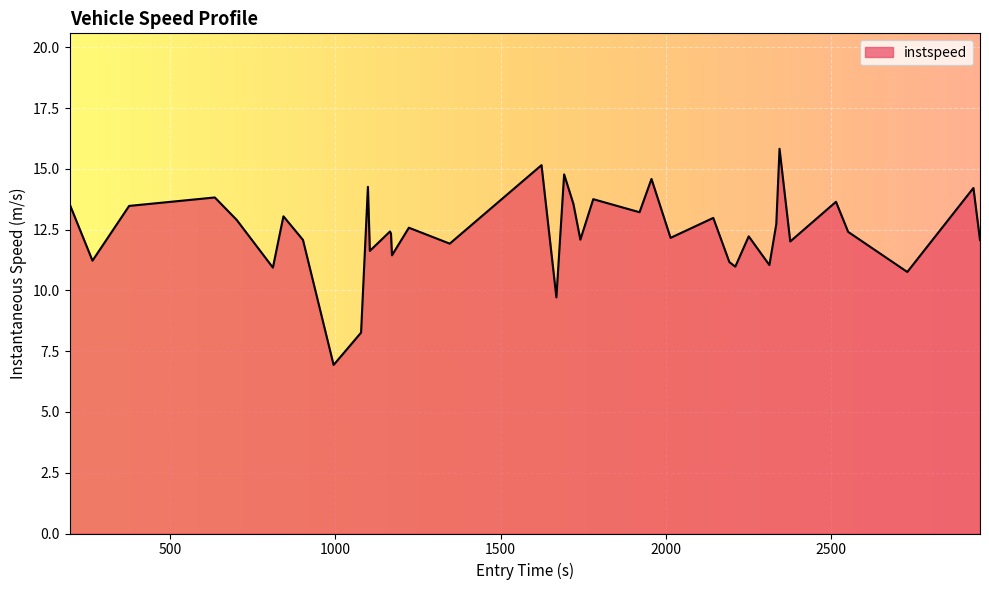

What is the greatest value displayed?

15.8